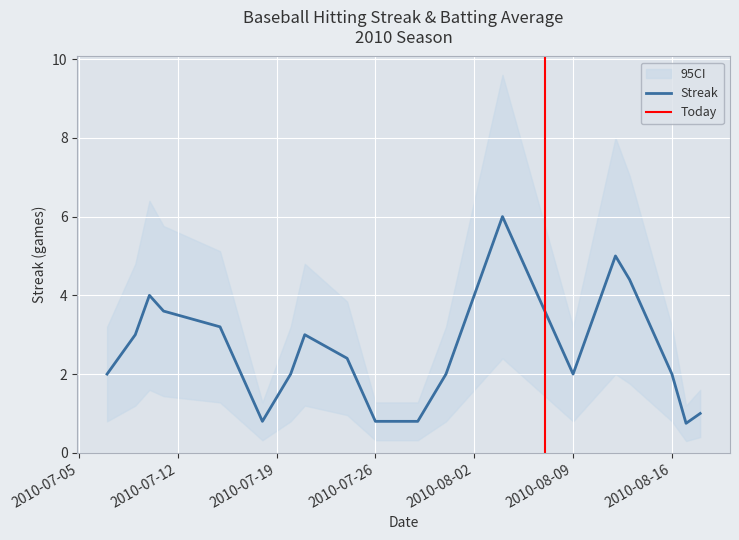

What is the minimum value for Streak?

0.8